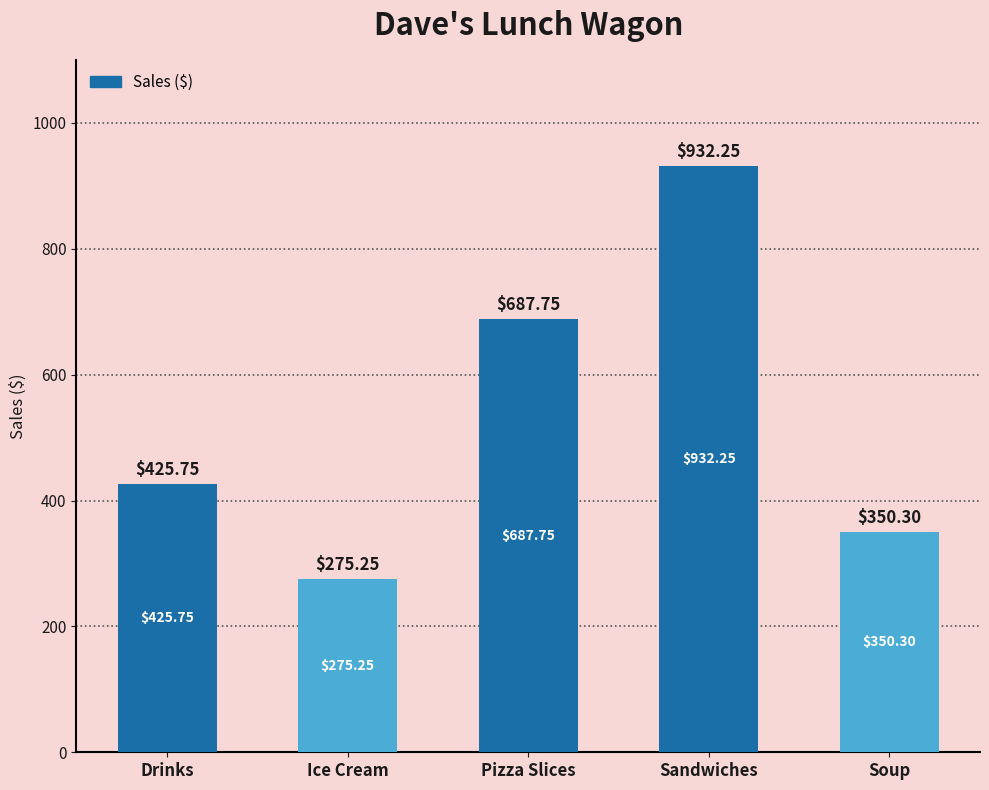

What position from the left is Drinks?

1